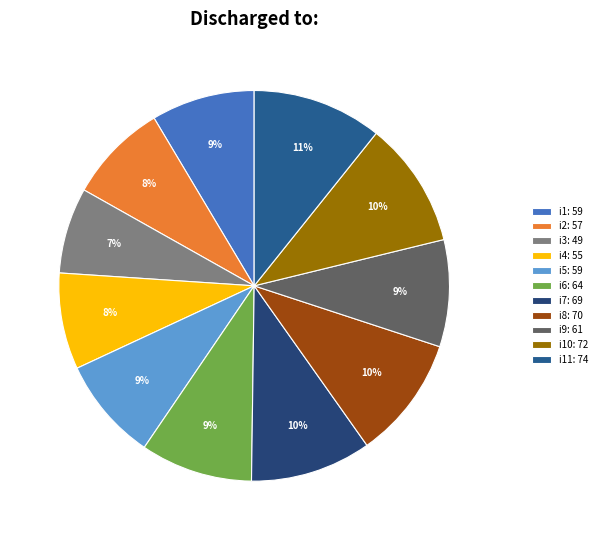

Rank the categories by value from lowest to highest.

i3, i4, i2, i1, i5, i9, i6, i7, i8, i10, i11